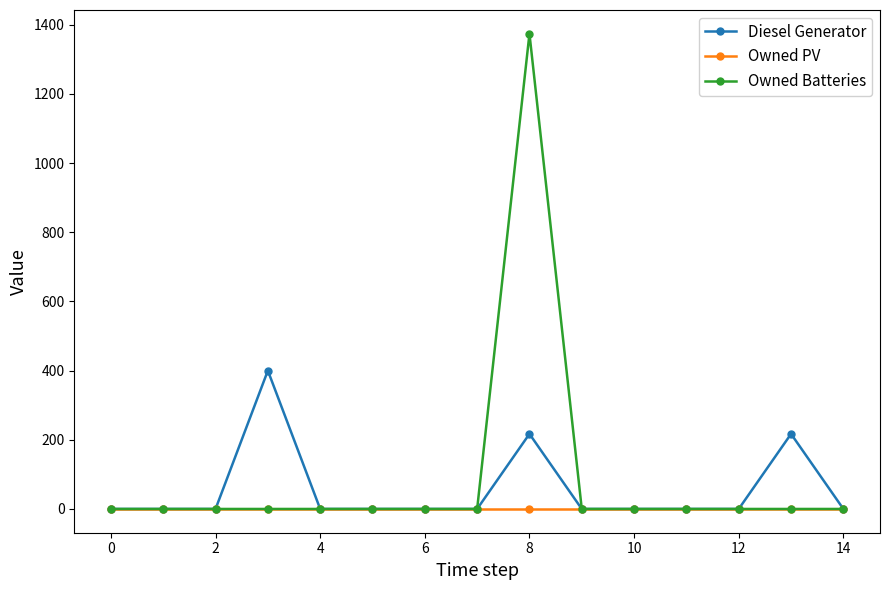

Reading left to right, extract all data points from this chart.

Diesel Generator: 0	0	0	400	0	0	0	0	217	0	0	0	0	217	0
Owned PV: 0	0	0	0	0	0	0	0	0	0	0	0	0	0	0
Owned Batteries: 0	0	0	0	0	0	0	0	1374	0	0	0	0	0	0